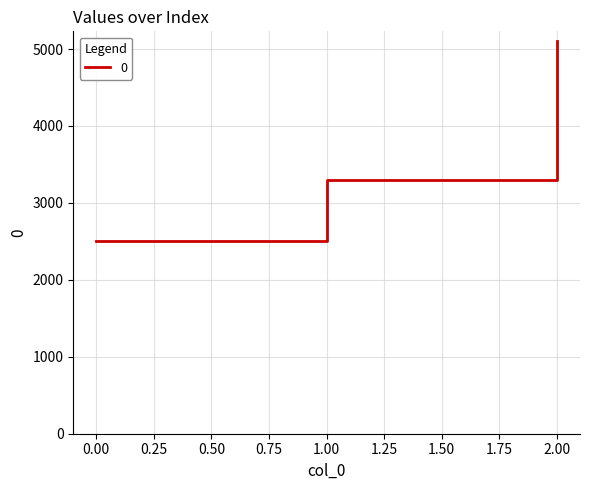

List the labels in order of value, smallest first.

0.00, 1.00, 2.00